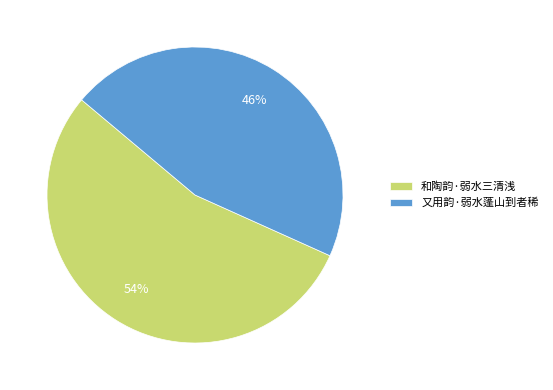

Which category has the smallest portion of the pie?

又用韵·弱水蓬山到者稀